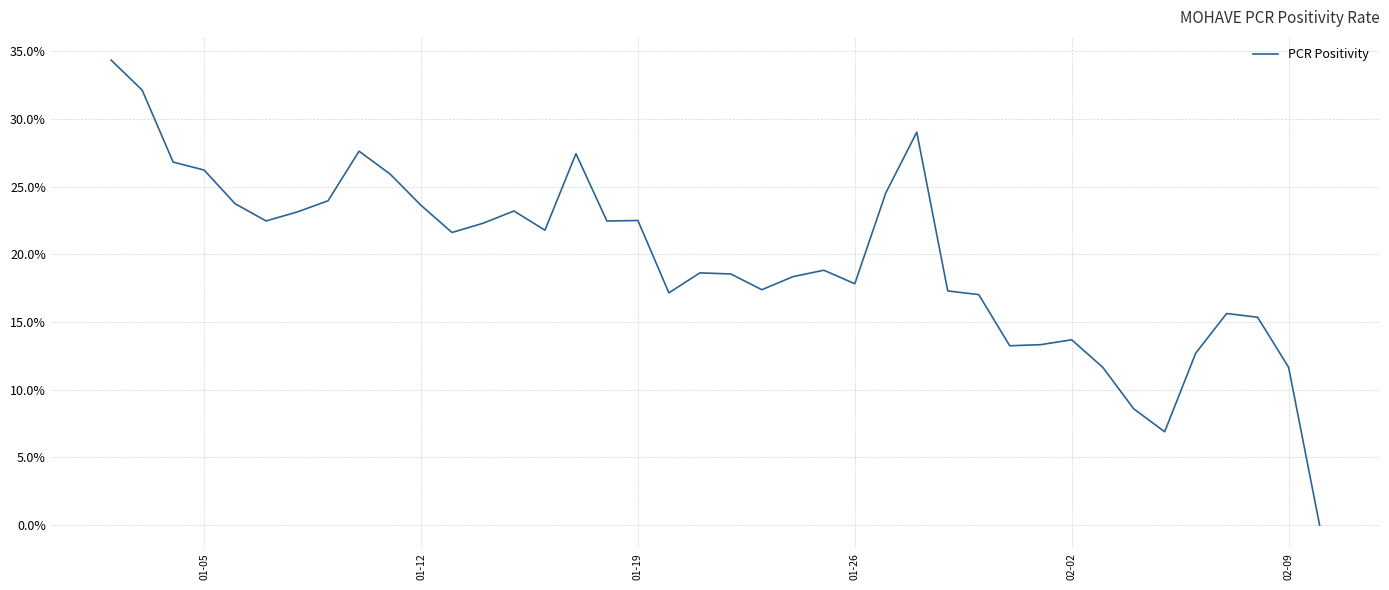

Is this an area chart (filled region under the line)?

No